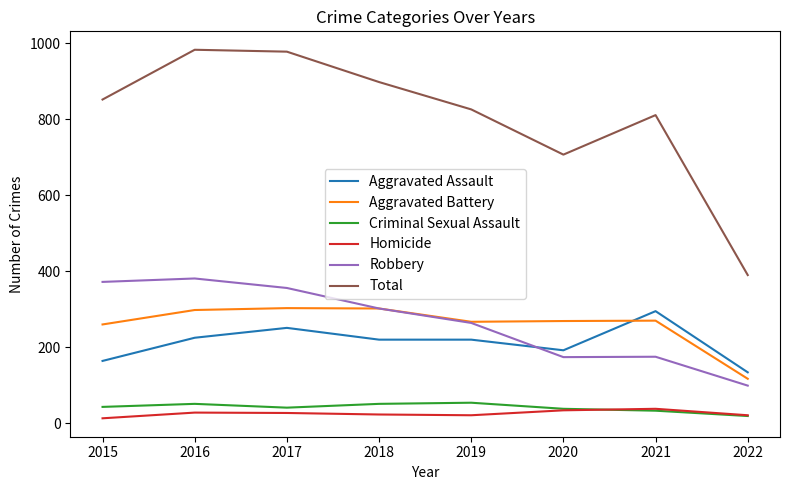

What is the spread (max minus min) of values at 2019?

805